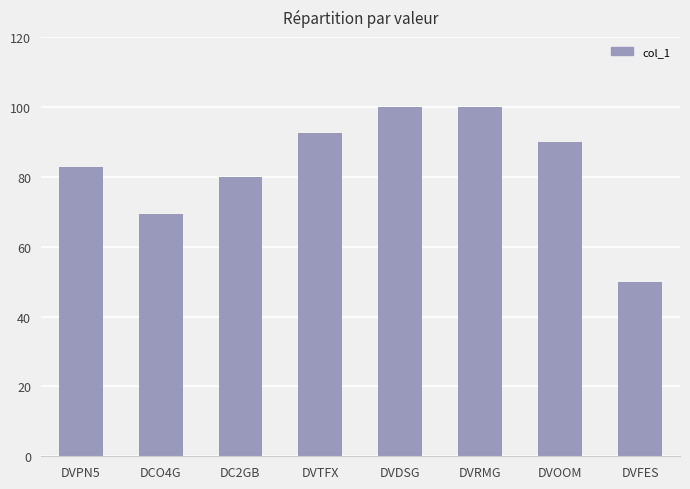

What is the sum of the values at DVOOM and DC2GB?

170.0